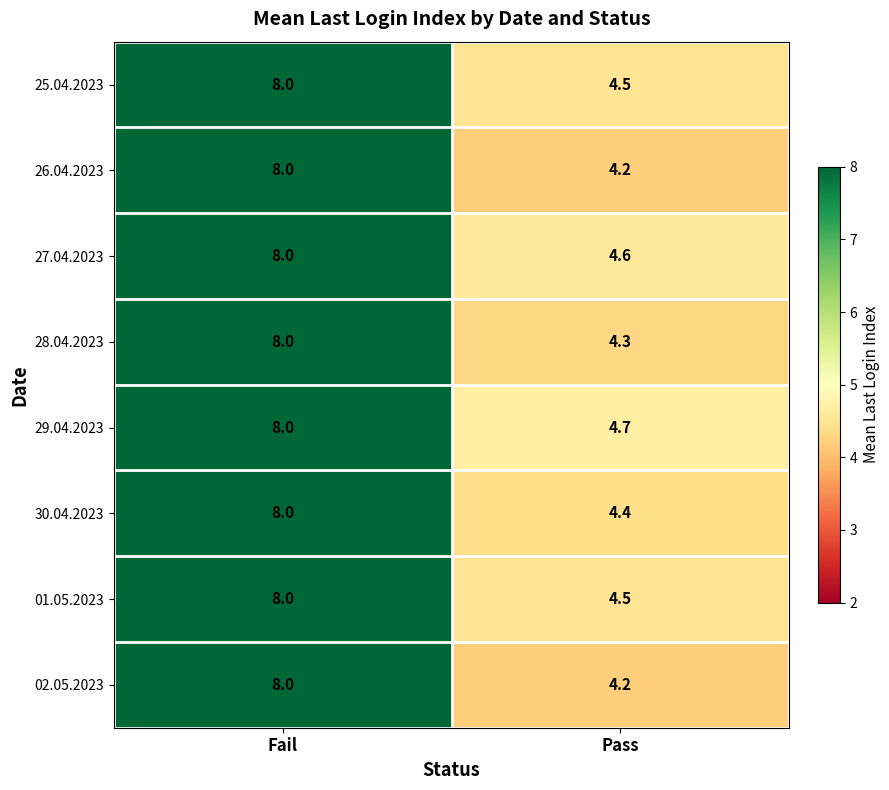

At how many categories does at least one series exceed 6?

1